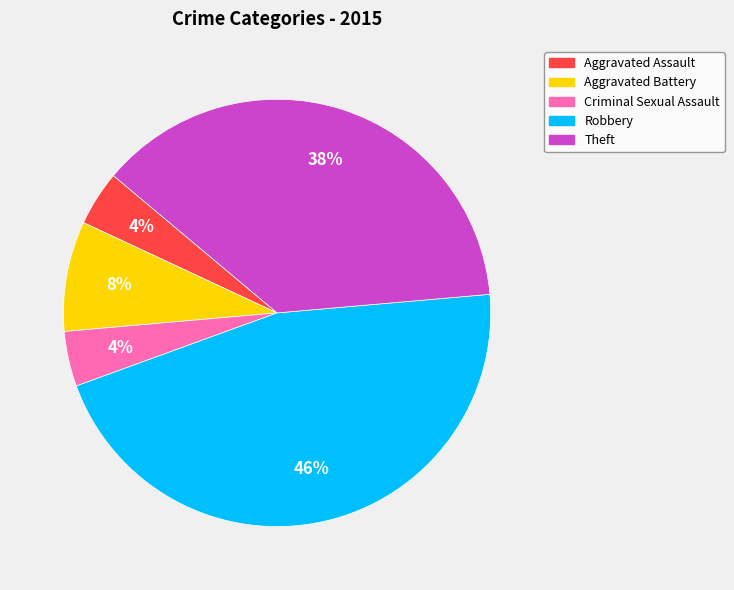

To the nearest percent, what percentage of the pie is Aggravated Battery?

8%